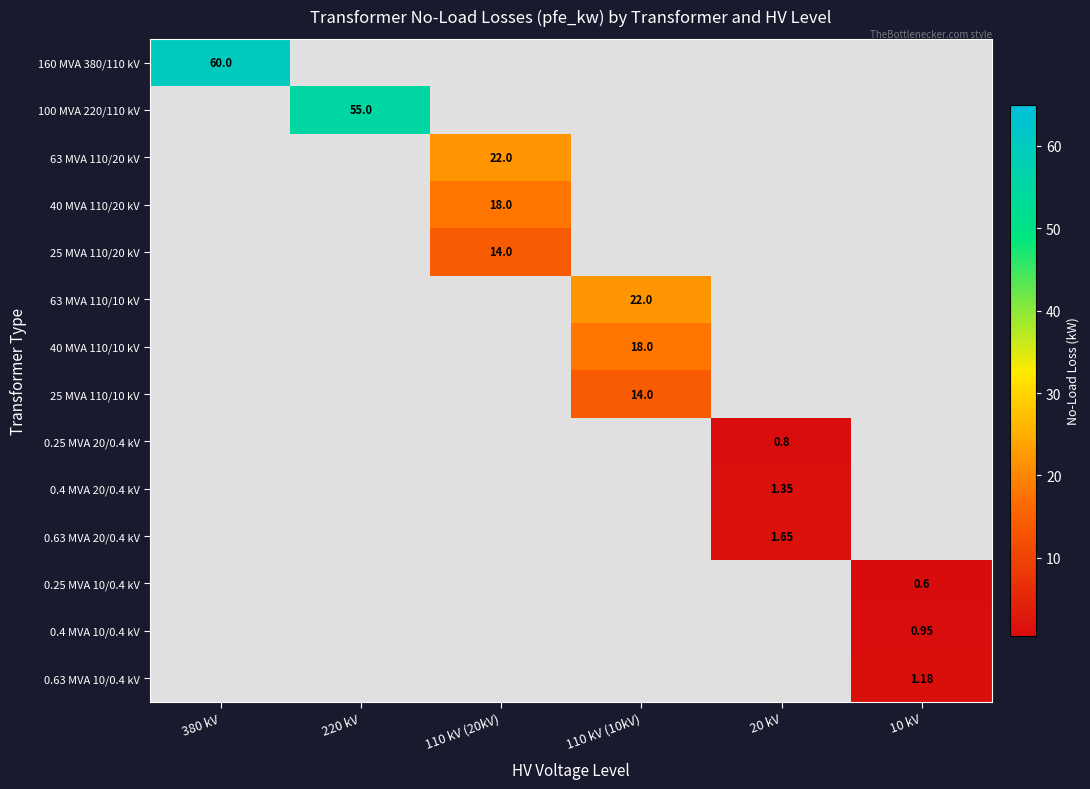

Between 220 kV and 10 kV, which series saw the biggest shift?

100 MVA 220/110 kV